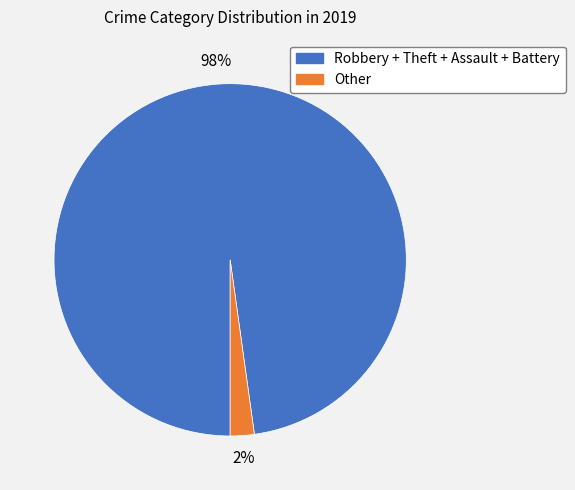

To the nearest percent, what is the average slice percentage?

50%